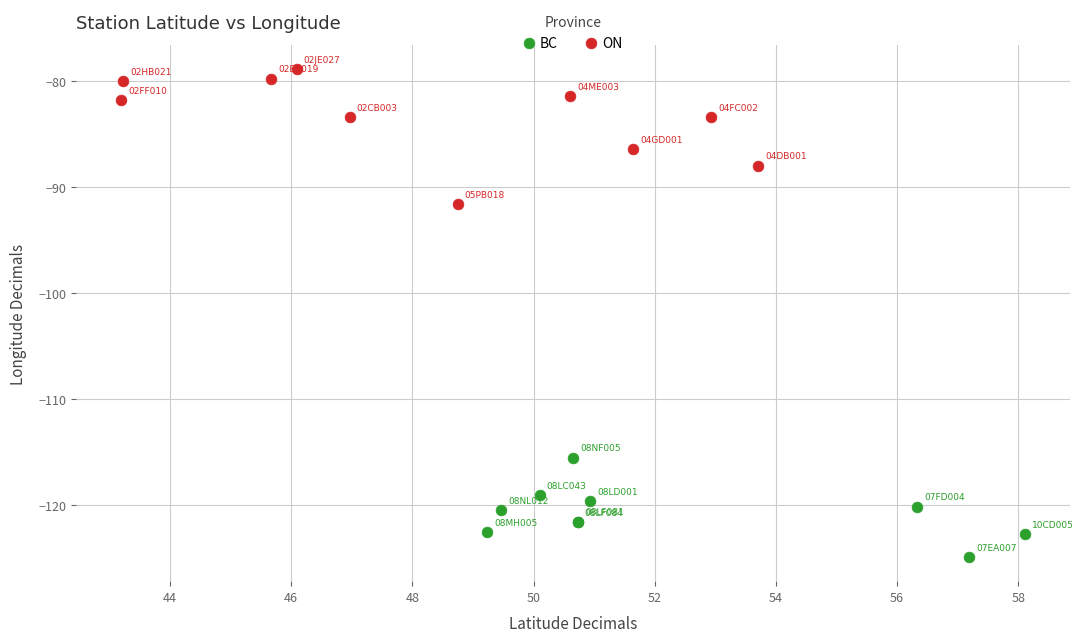

Which series reaches the maximum Y coordinate?

ON